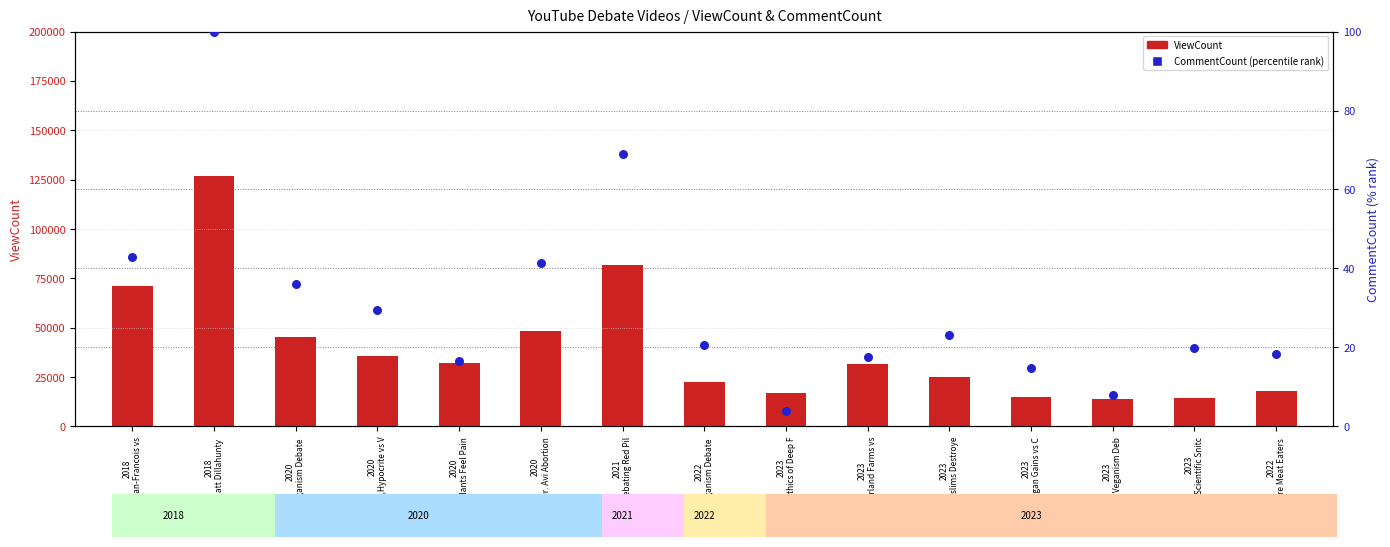

Which series has the largest total across all categories?

ViewCount